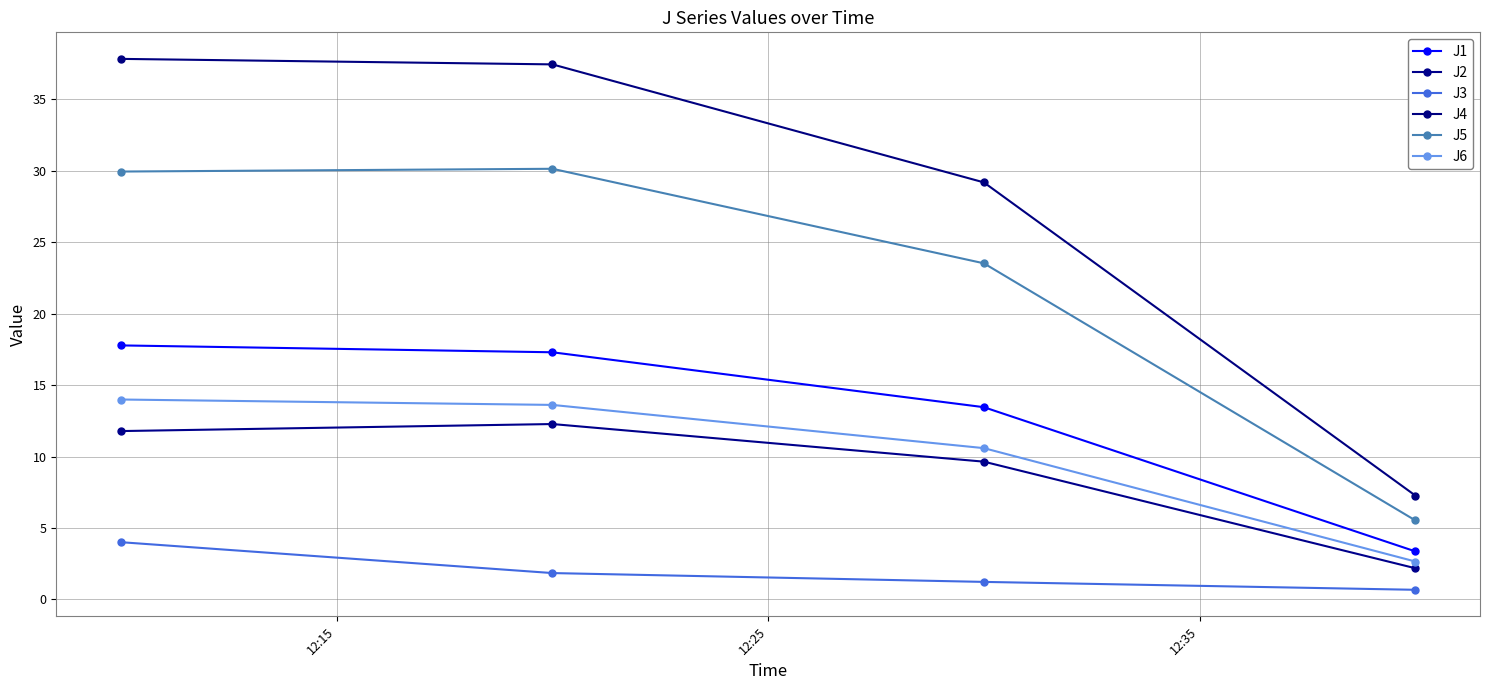

What are all the series names shown in the legend?

J1, J2, J3, J4, J5, J6